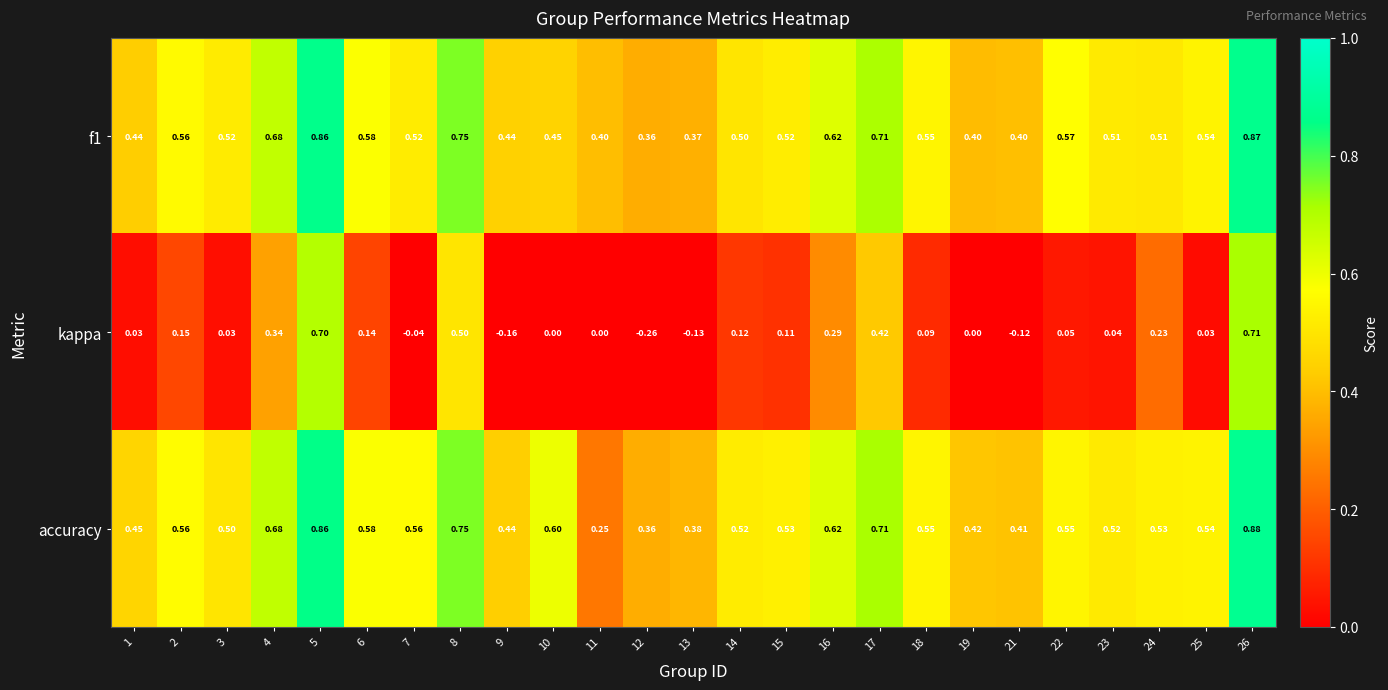

Which label corresponds to the smallest value in the chart?

12